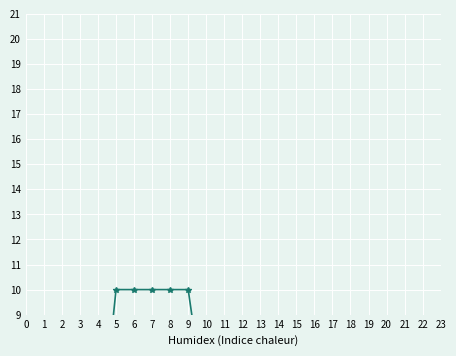

The PredictedAwayScorePlusMinusByDate series shows 3 at 21. True or false?

False